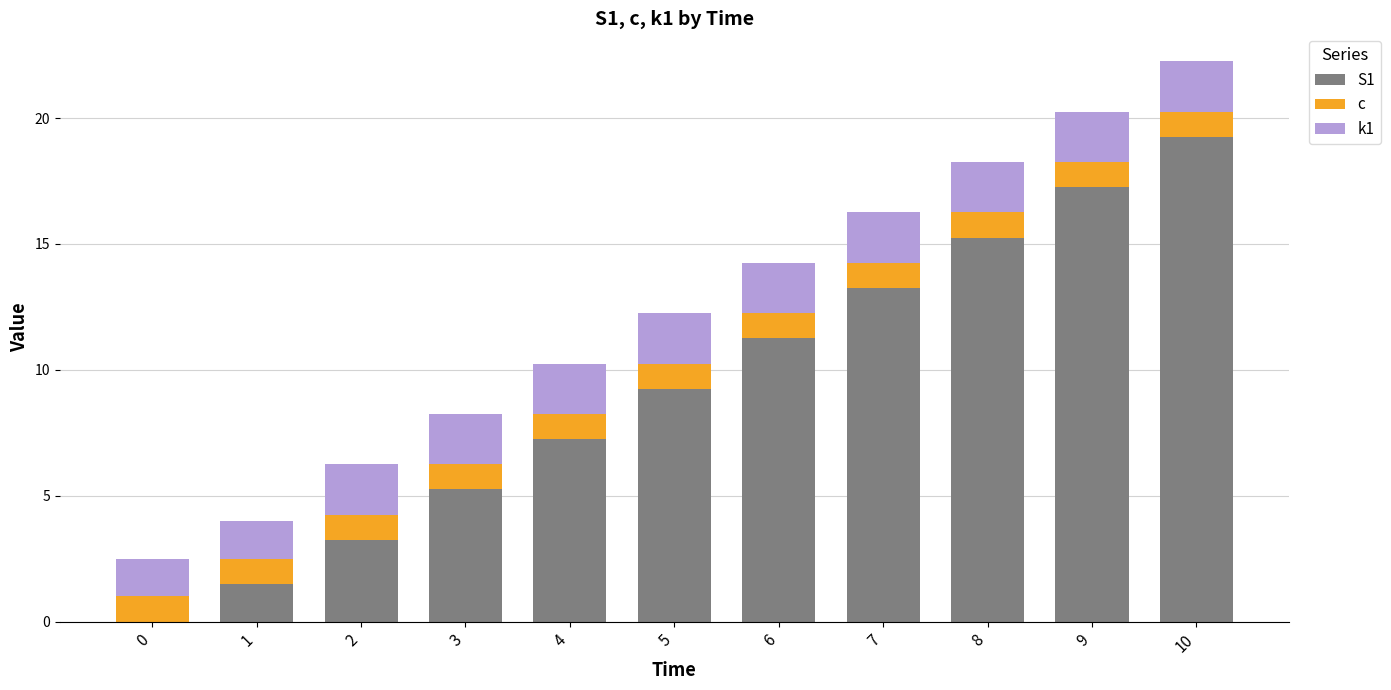

Is it true that S1 equals 23.8 at 9?

False